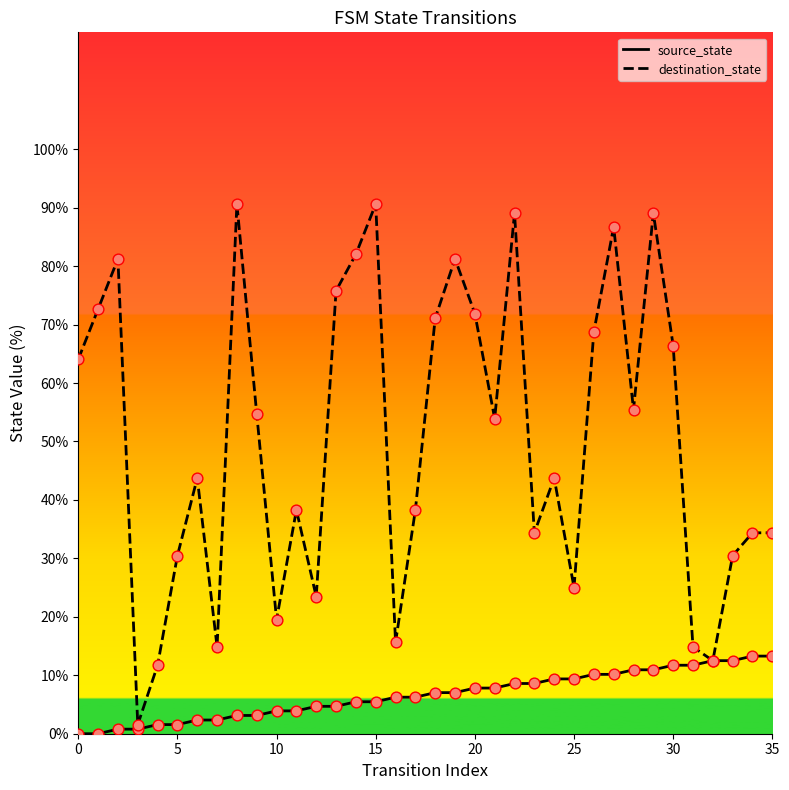

What is the maximum value shown in the chart?

90.6